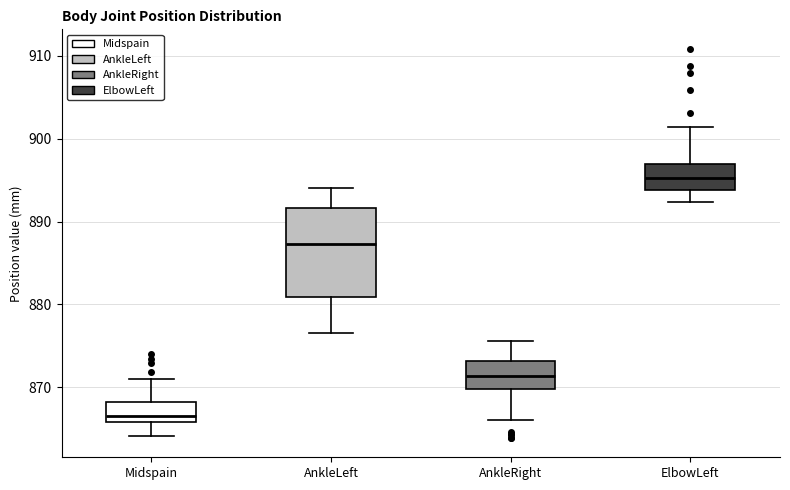

Reading left to right, read every box against the y-axis: the position of its median line, the range the box covers, and the ends of its whiskers. The values are not printed on the chart, so give them approximately, as read against the axis.

Midspain: median 867, box 866 to 868, whiskers 864 to 871
AnkleLeft: median 887, box 881 to 892, whiskers 876 to 894
AnkleRight: median 871, box 870 to 873, whiskers 866 to 876
ElbowLeft: median 895, box 894 to 897, whiskers 892 to 901